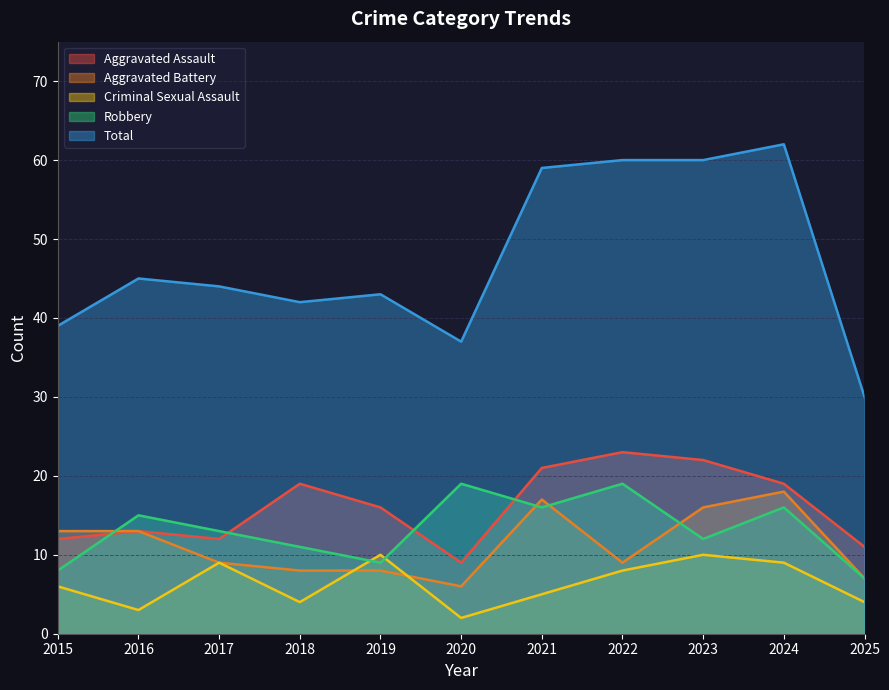

What is the total value across all series at 2025?

59